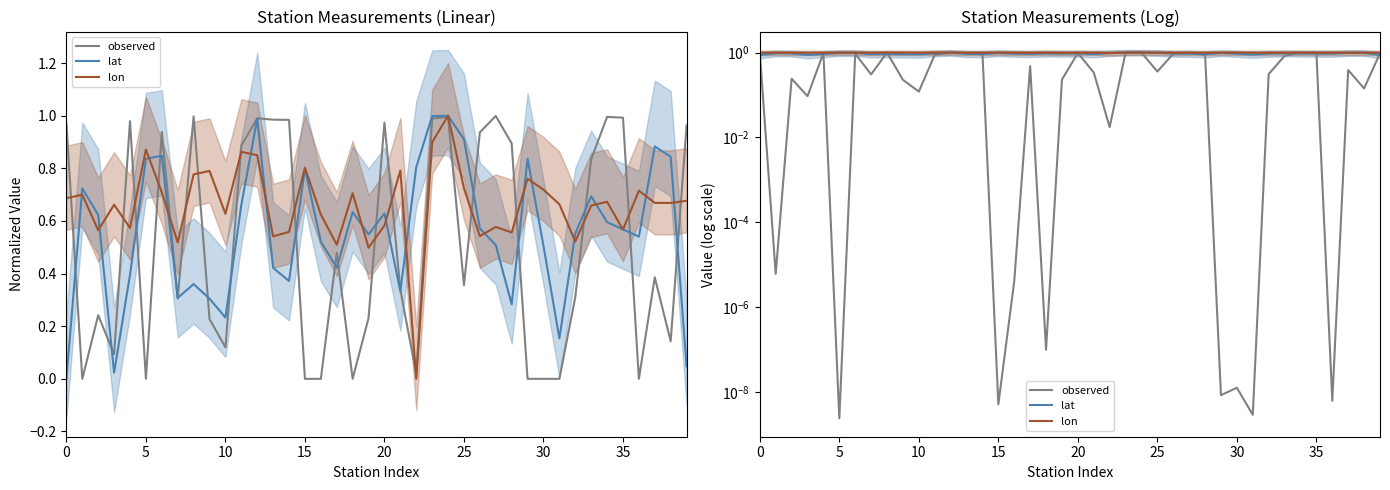

What is the spread (max minus min) of values at 37?

0.6